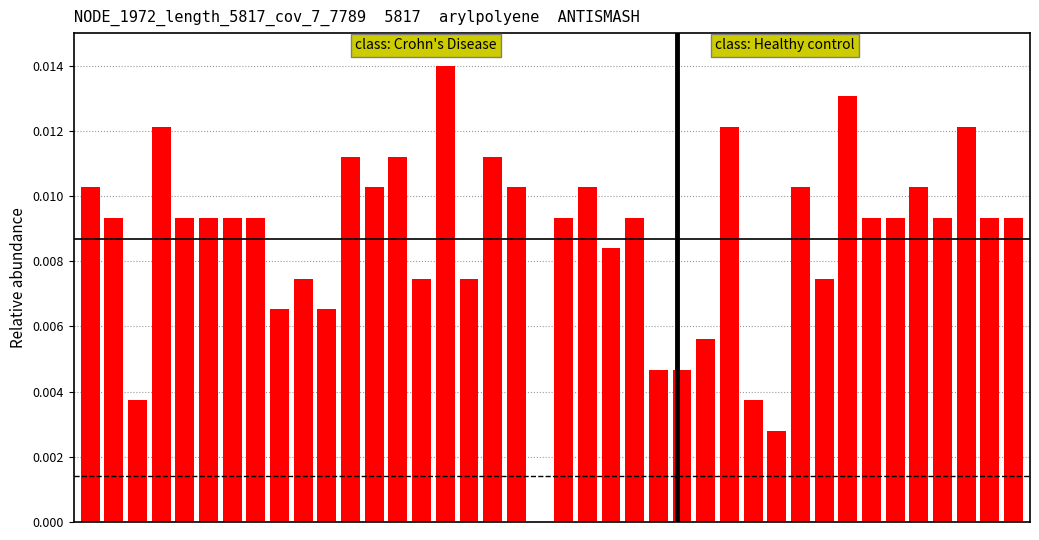

How many positive values are there?

39